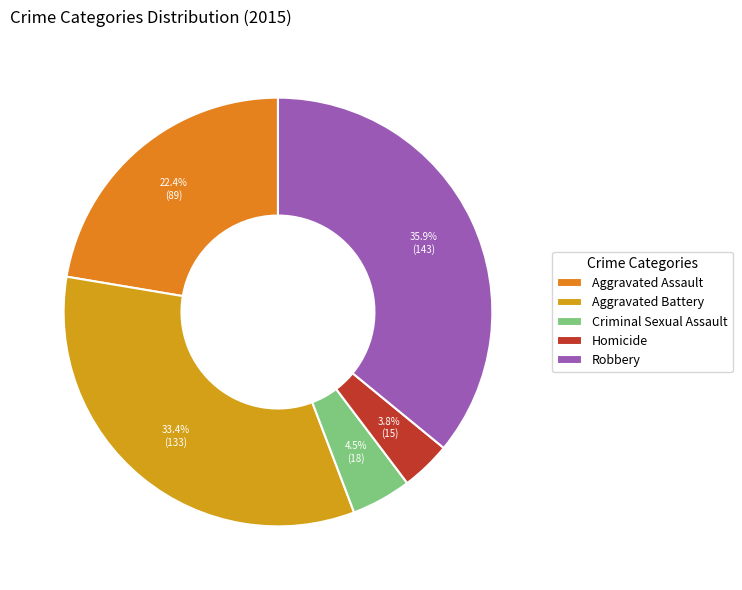

Which slice is the largest?

Robbery